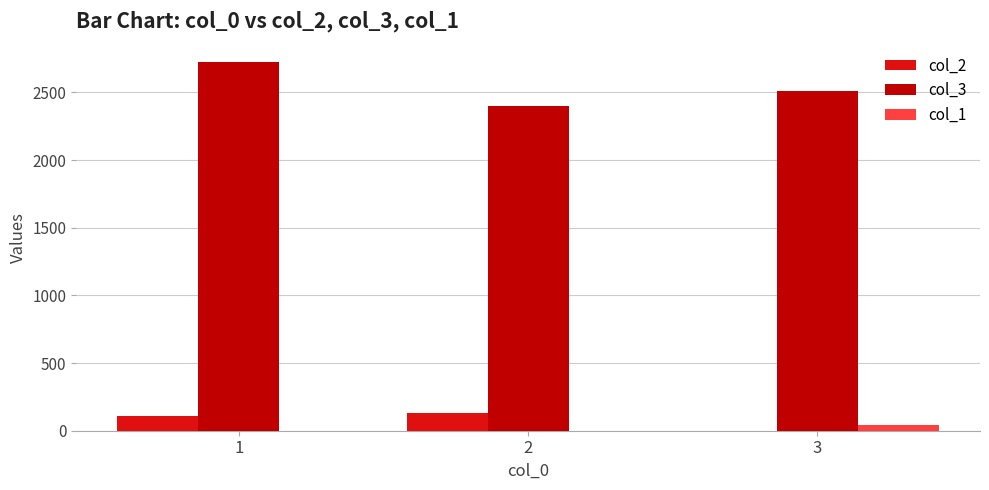

The value of col_2 at 2 is 130. True or false?

True